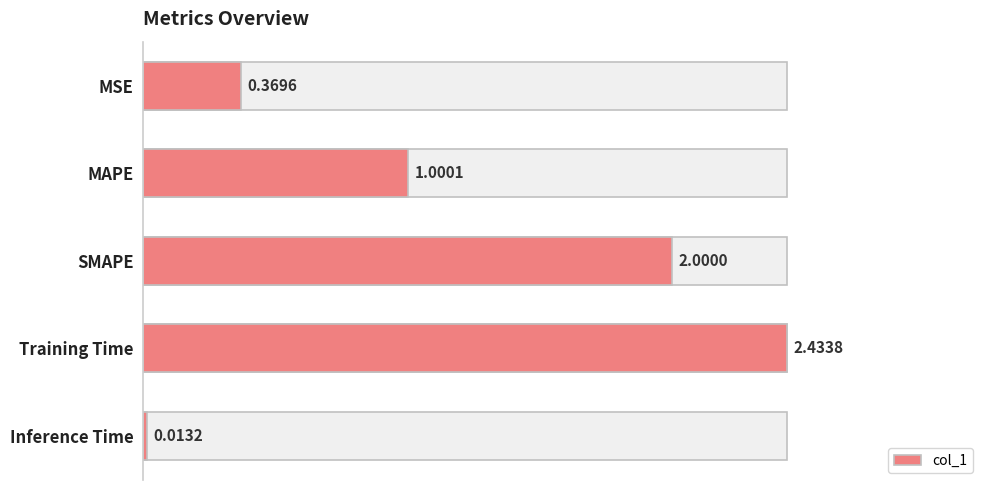

What is the maximum value shown in the chart?

2.4